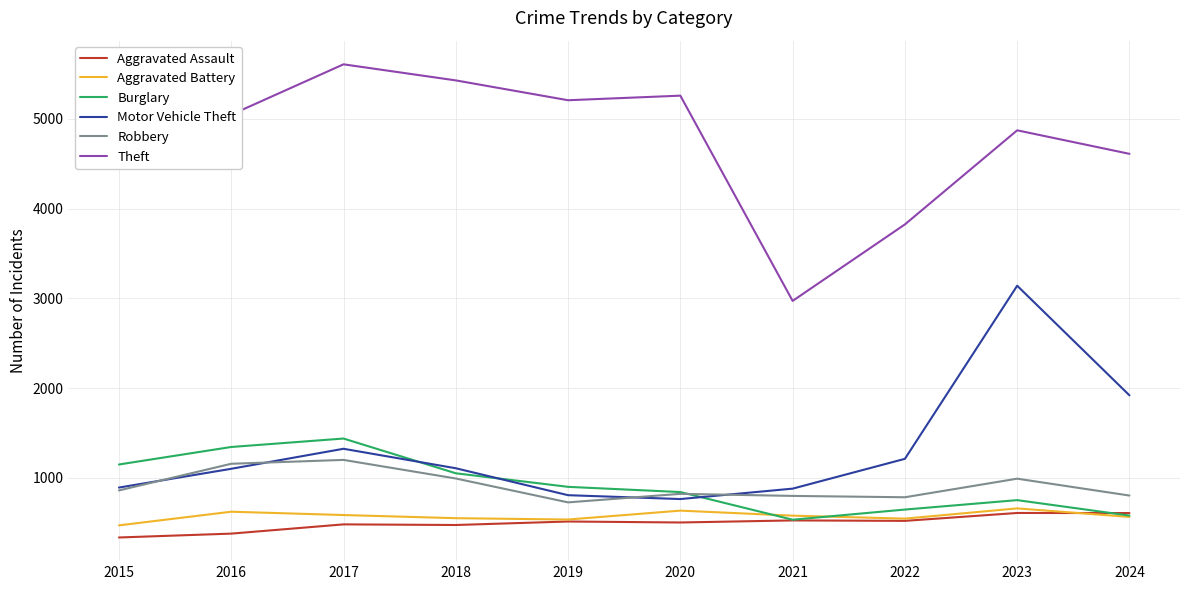

True or false: Motor Vehicle Theft and Aggravated Assault cross at least once.

False